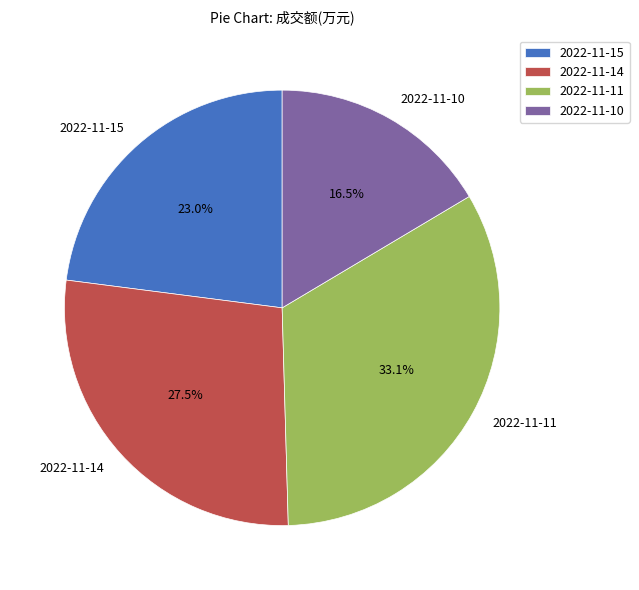

How much of the chart is everything except 2022-11-14?

72.5%